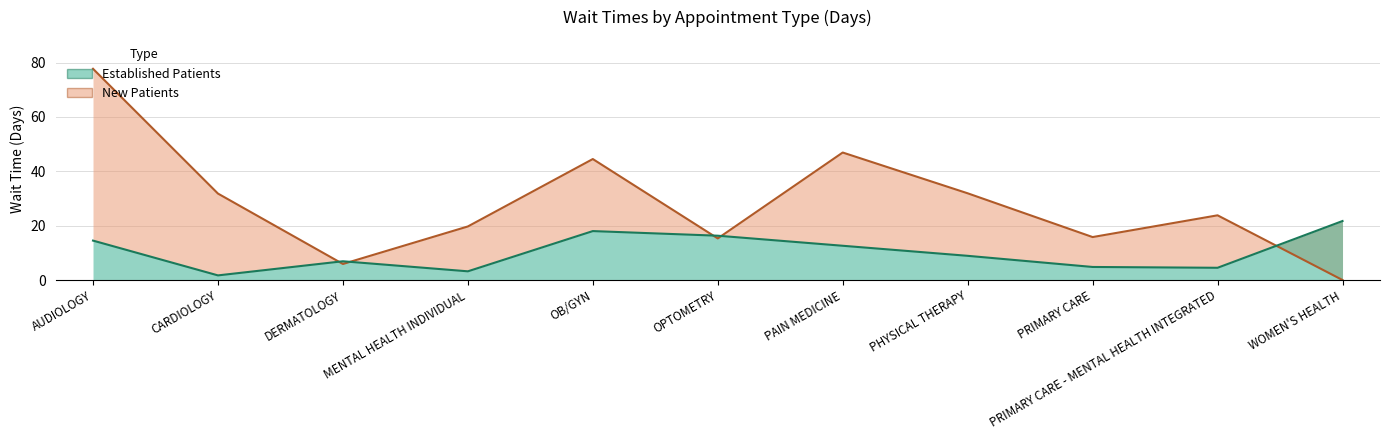

At which label does New Patients first exceed 23?

AUDIOLOGY